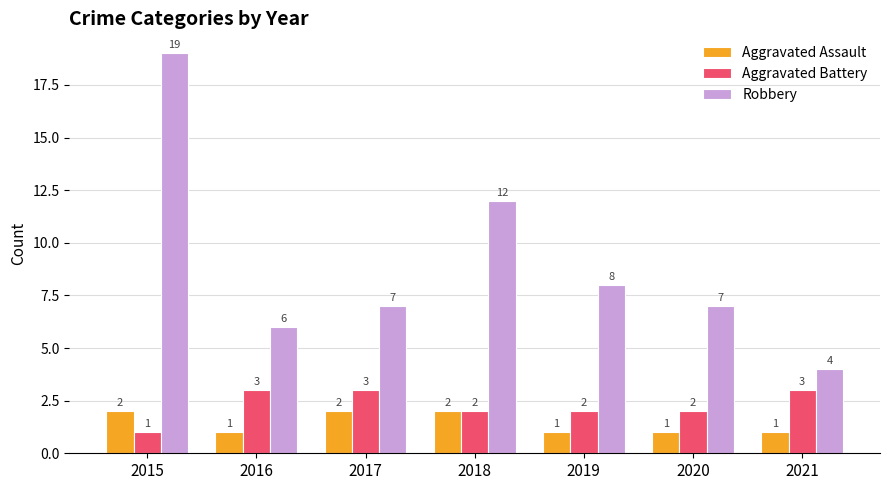

What is the total value across all series at 2017?

12